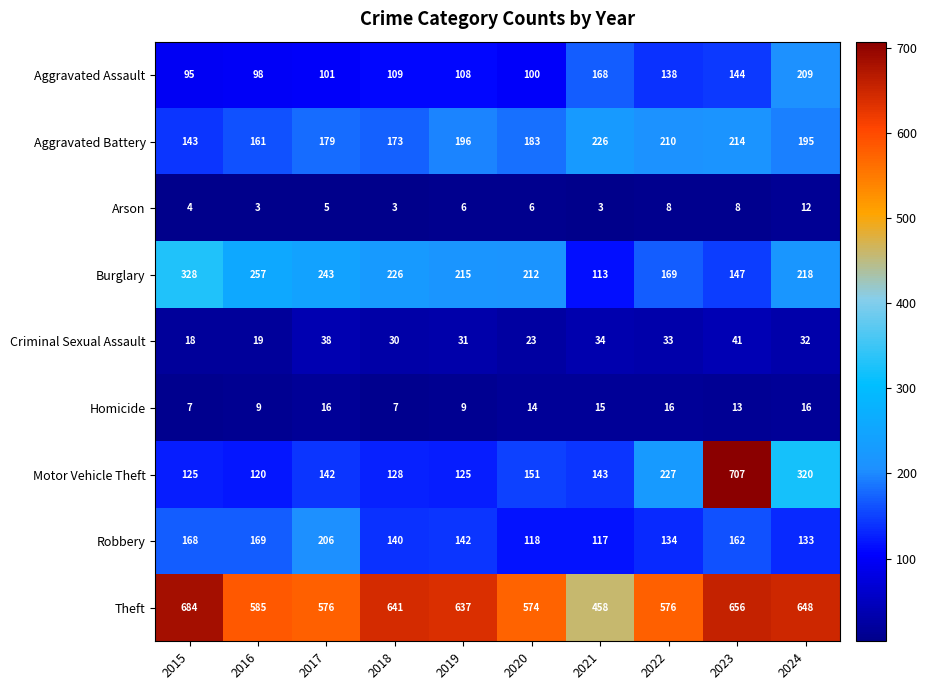

The value of Robbery at 2015 is 168. True or false?

True